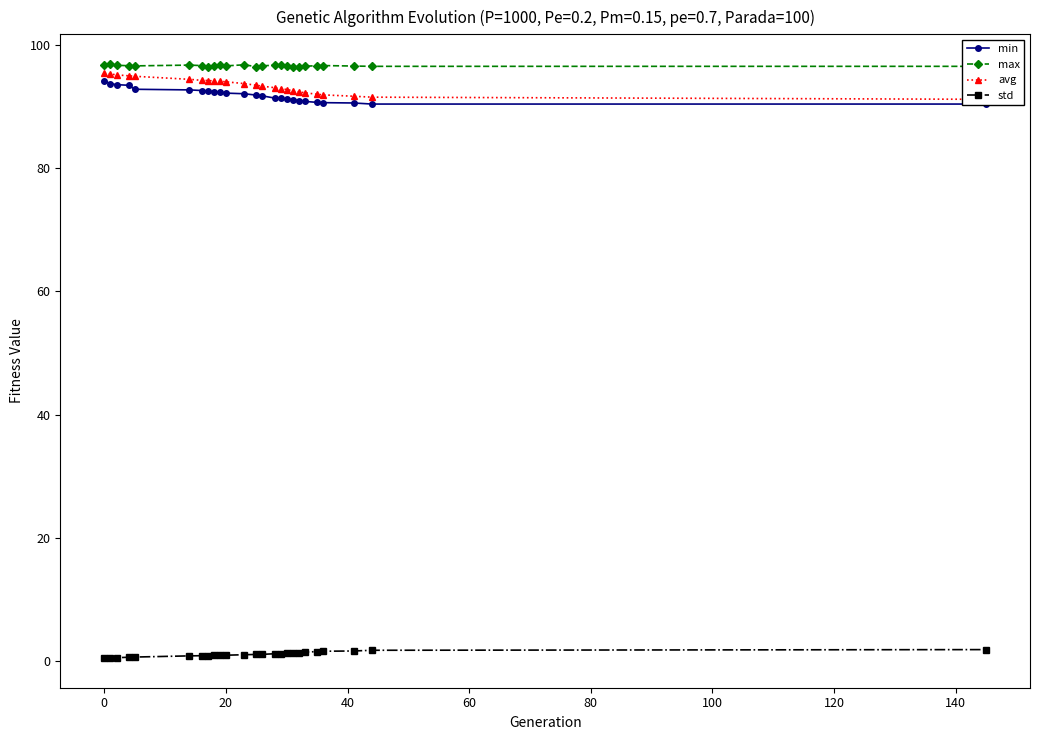

How many interior local valleys does the max series have?

5